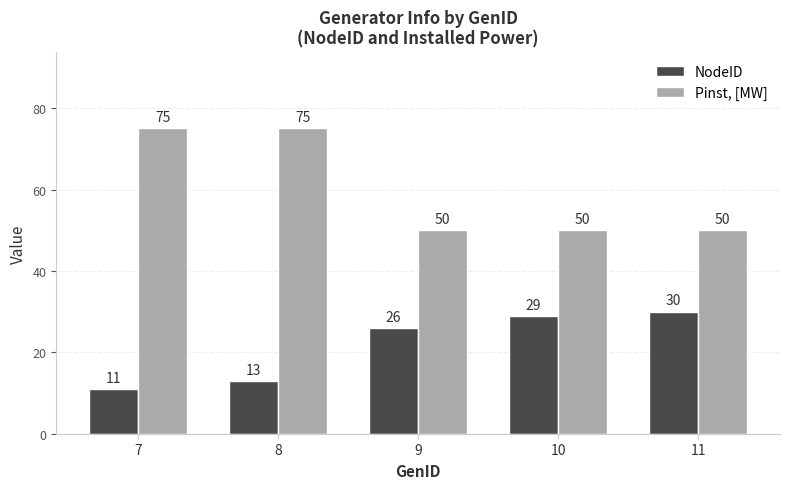

Count the Pinst, [MW] values in the range 50 to 75.

5